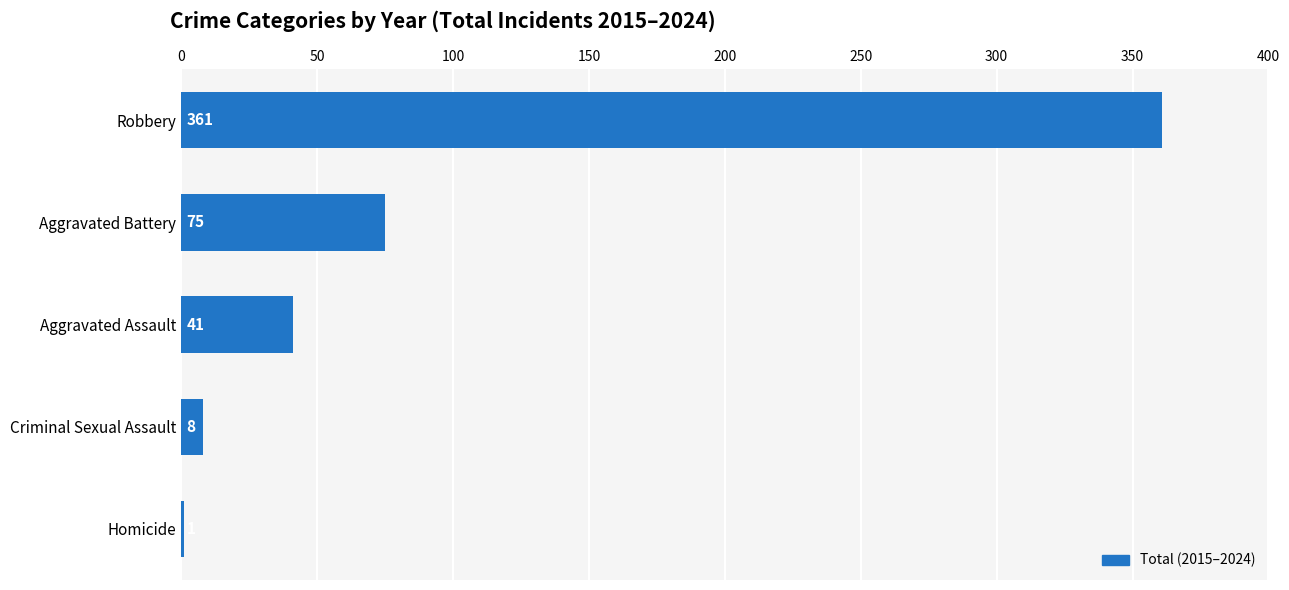

Between Criminal Sexual Assault and Robbery, which is larger?

Robbery